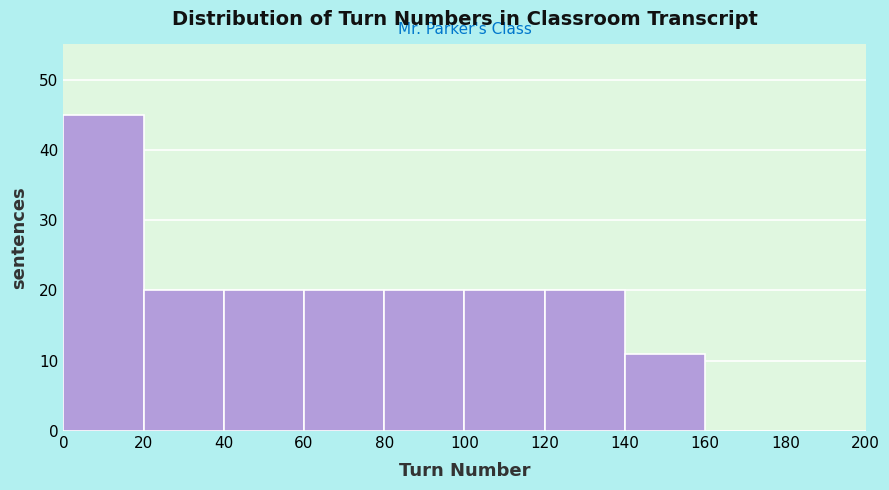

Reading left to right, list every bar in this chart as the range it spans on the x-axis followed by its height. The values are not printed on the chart, so give them approximately, as read against the axis.

0 to 20: 45
20 to 40: 20
40 to 60: 20
60 to 80: 20
80 to 100: 20
100 to 120: 20
120 to 140: 20
140 to 160: 11
160 to 180: 0
180 to 200: 0